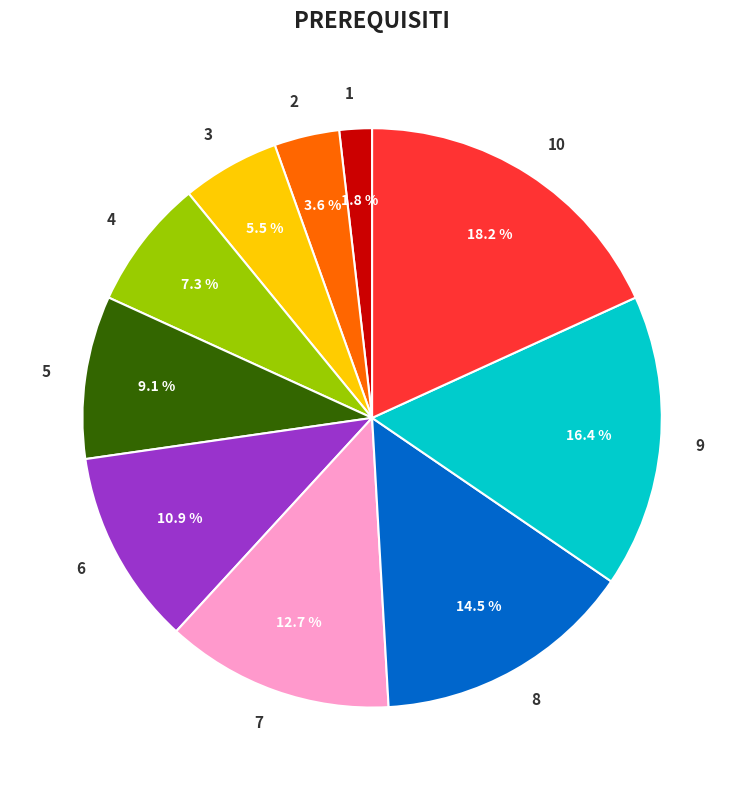

To the nearest percent, what is the combined percentage of 5 and 8?

24%